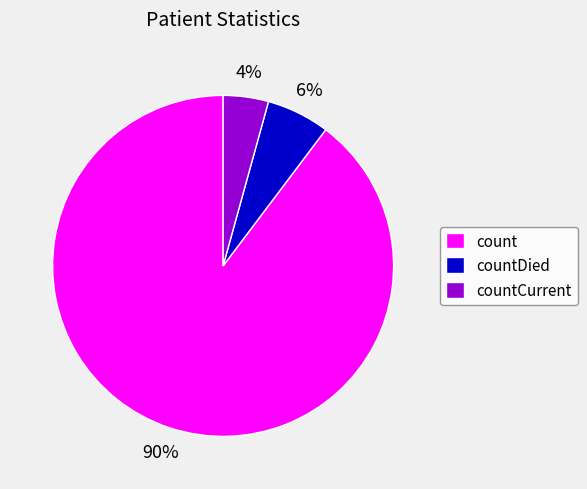

Do count and countDied together represent more than half of the pie?

Yes